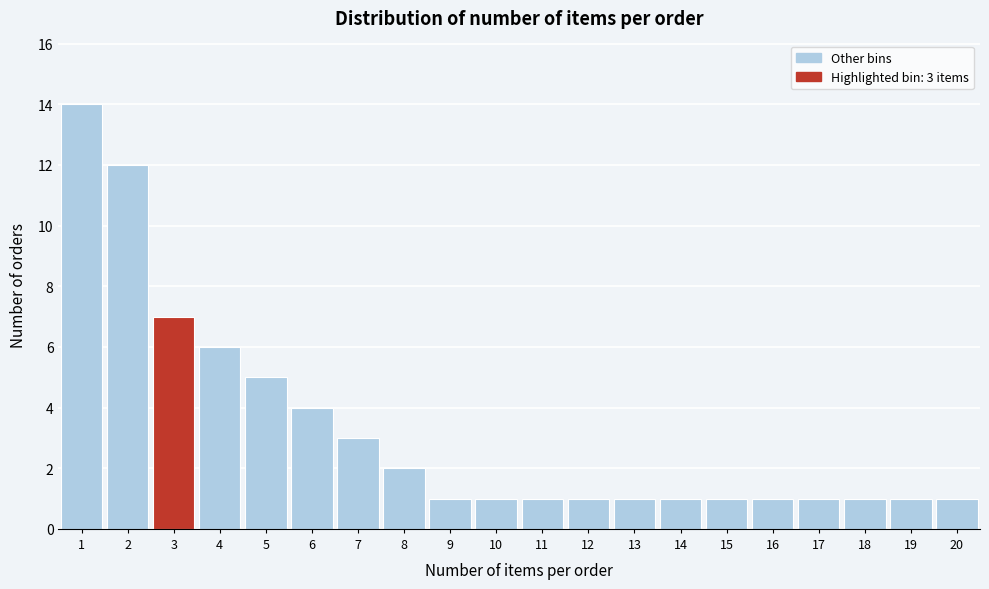

Reading left to right, list all the values displayed in this chart.

14	12	7	6	5	4	3	2	1	1	1	1	1	1	1	1	1	1	1	1